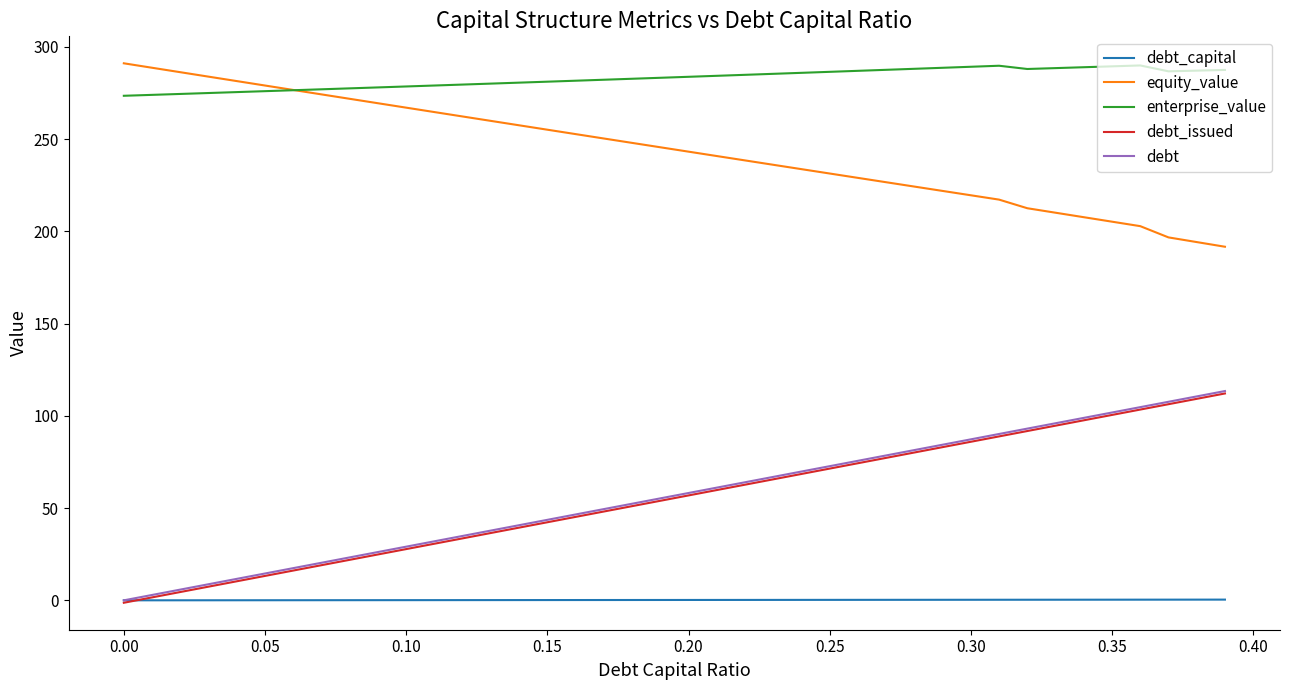

What is the highest value of the enterprise_value series?

289.9